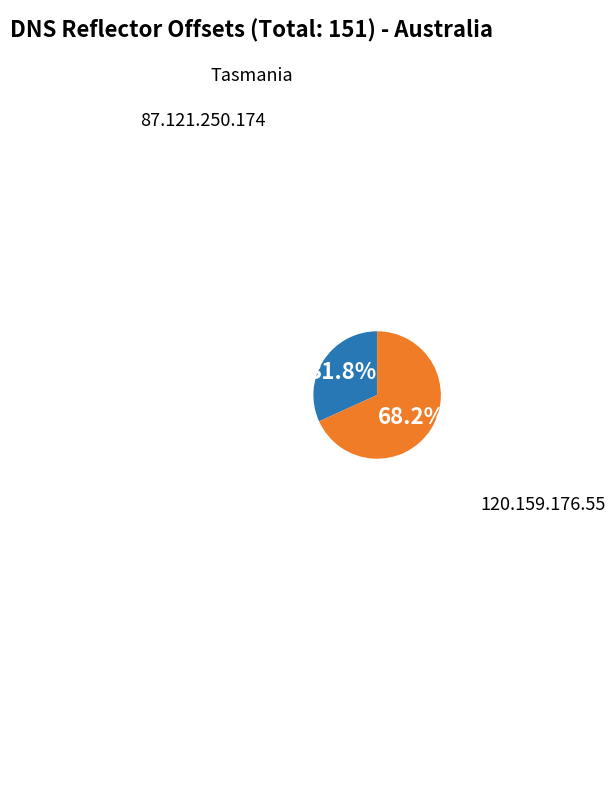

Is there a majority slice in this chart?

Yes